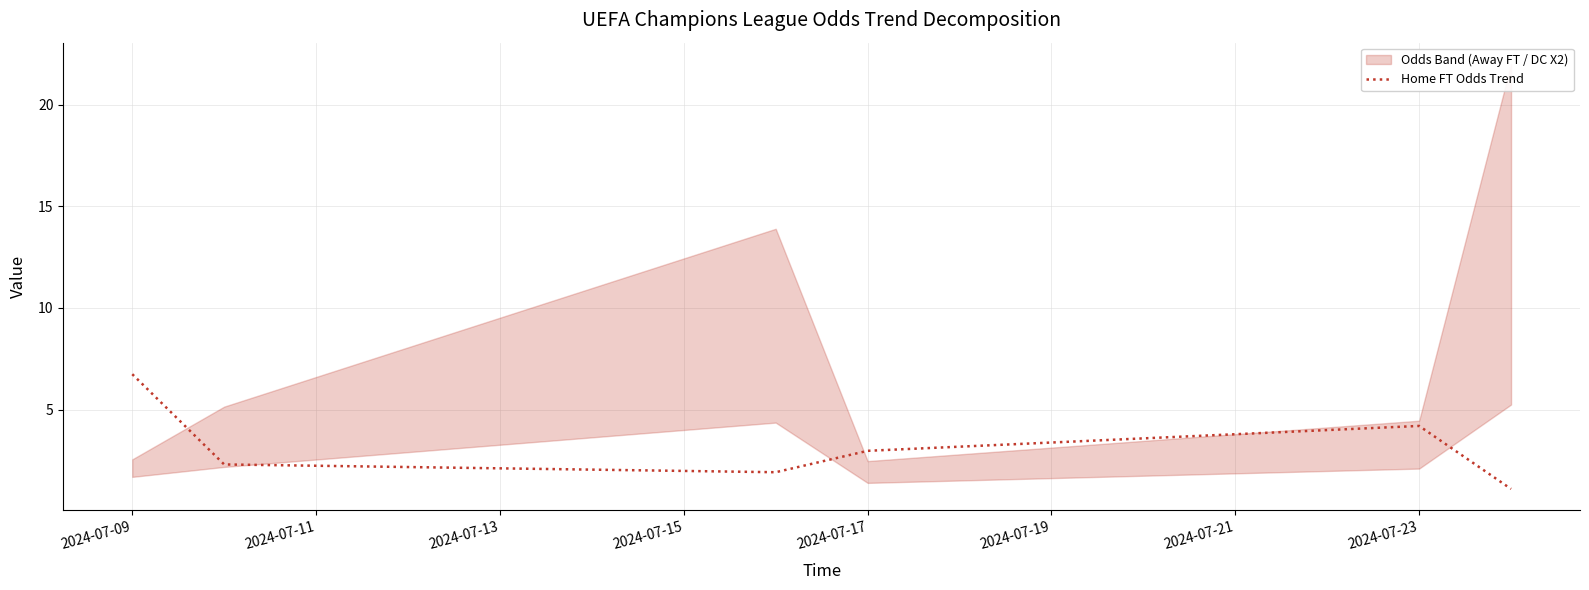

Reading left to right, what are all the values shown in this chart?

6.7	2.3	1.9	3.0	4.2	1.1